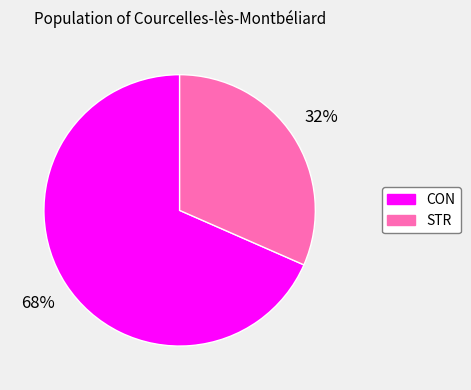

How many segments does this pie chart have?

2